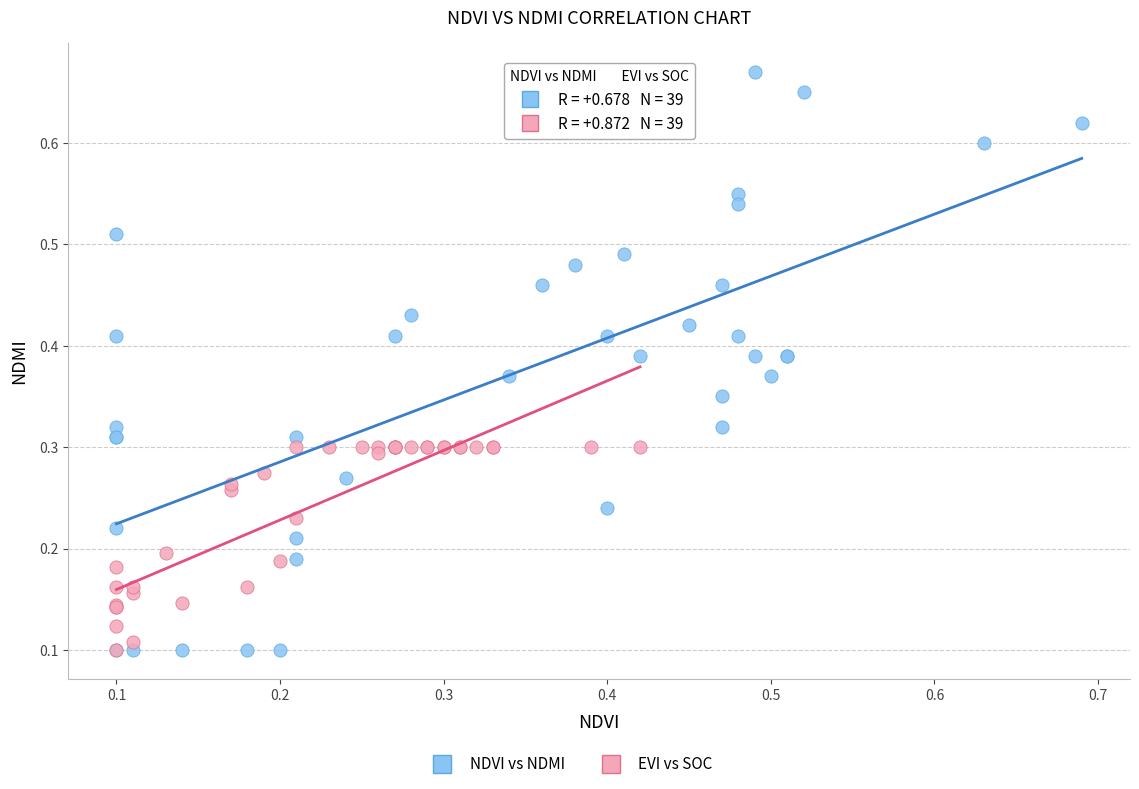

Which series has the largest Y range (max minus min)?

NDVI vs NDMI